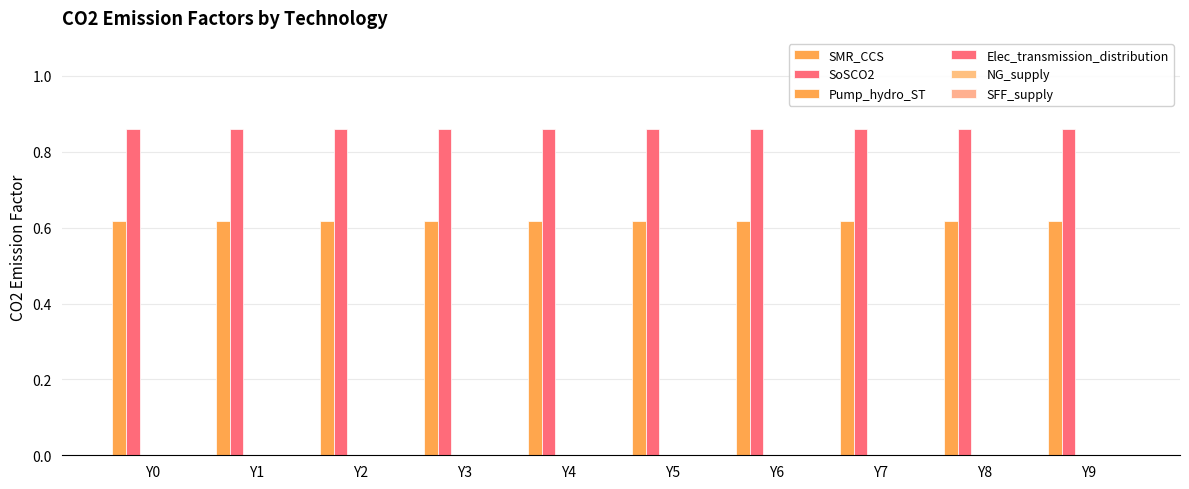

Does the chart contain any negative values?

No